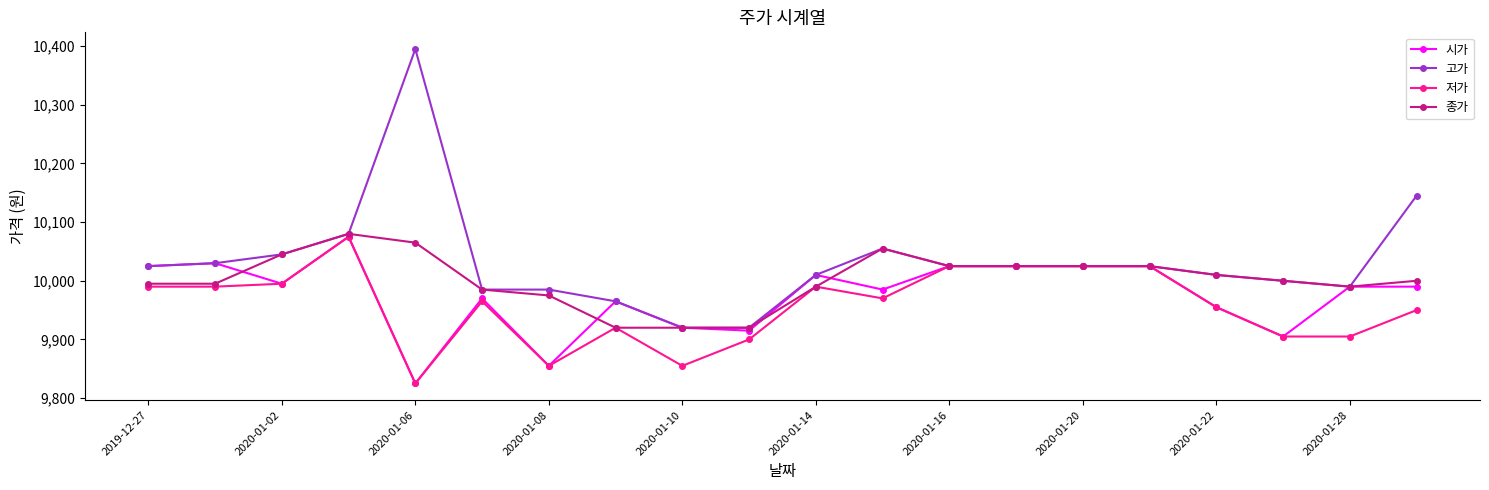

Reading left to right, what are all the values shown in this chart?

시가: 10025	10030	9995	10075	9825	9970	9855	9965	9920	9915	10010	9985	10025	10025	10025	10025	9955	9905	9990	9990
고가: 10025	10030	10045	10080	10395	9985	9985	9965	9920	9920	10010	10055	10025	10025	10025	10025	10010	10000	9990	10145
저가: 9990	9990	9995	10075	9825	9965	9855	9920	9855	9900	9990	9970	10025	10025	10025	10025	9955	9905	9905	9950
종가: 9995	9995	10045	10080	10065	9985	9975	9920	9920	9920	9990	10055	10025	10025	10025	10025	10010	10000	9990	10000